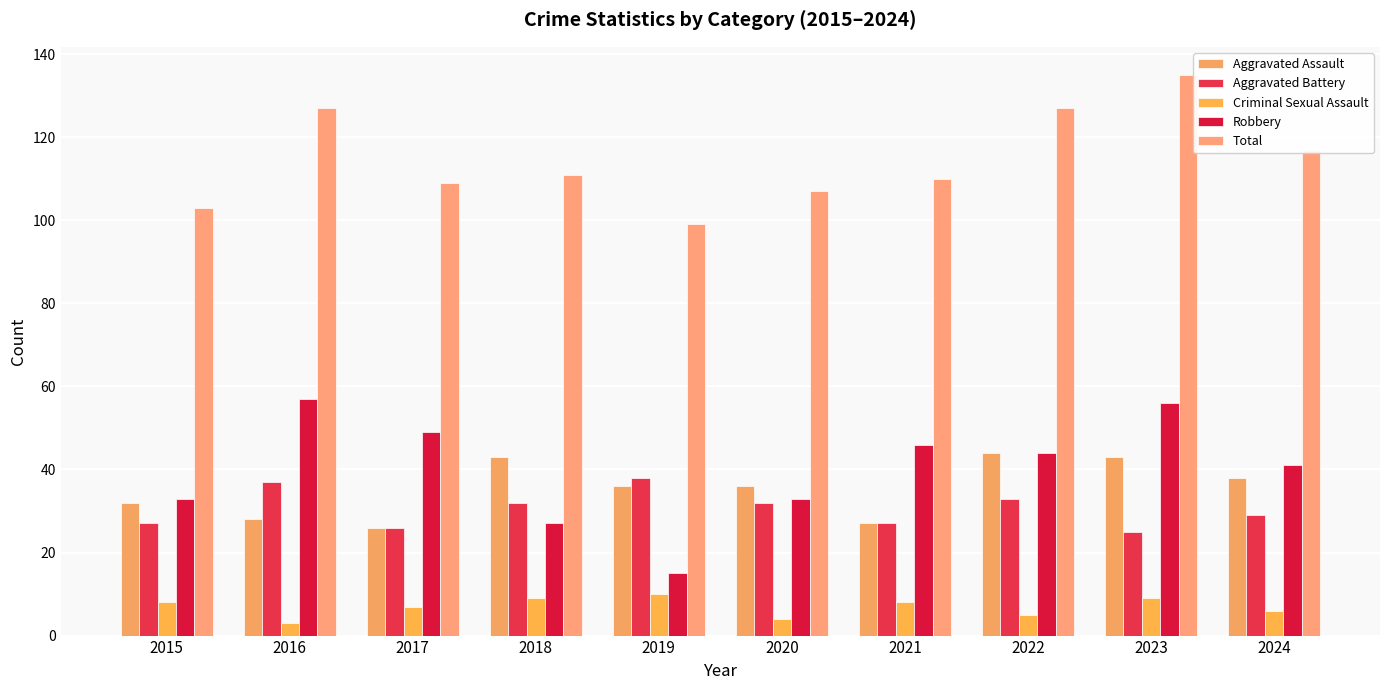

At 2018, list the series in order from smallest to largest.

Criminal Sexual Assault, Robbery, Aggravated Battery, Aggravated Assault, Total